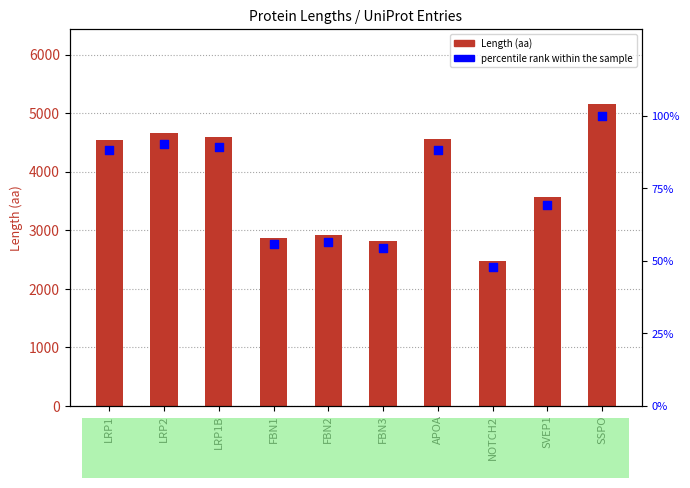

What are all the series names shown in the legend?

Length (aa), percentile rank within the sample